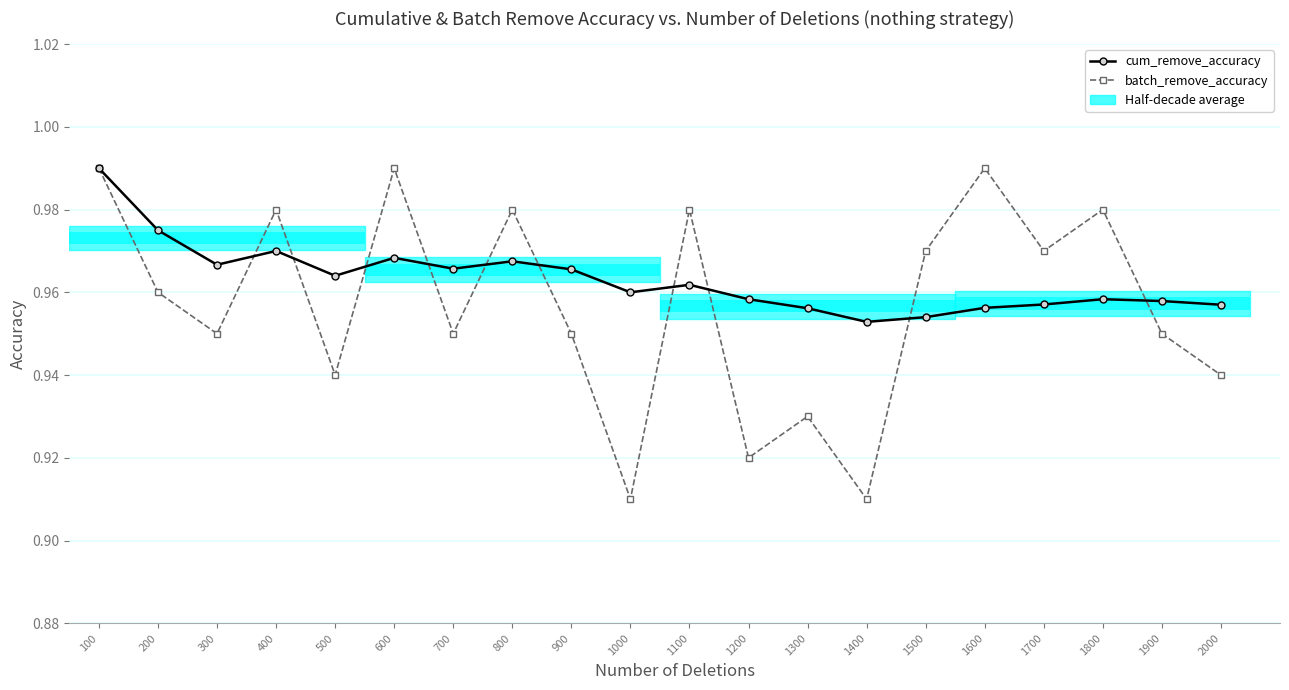

Between 1200 and 1700, which is larger?

1200